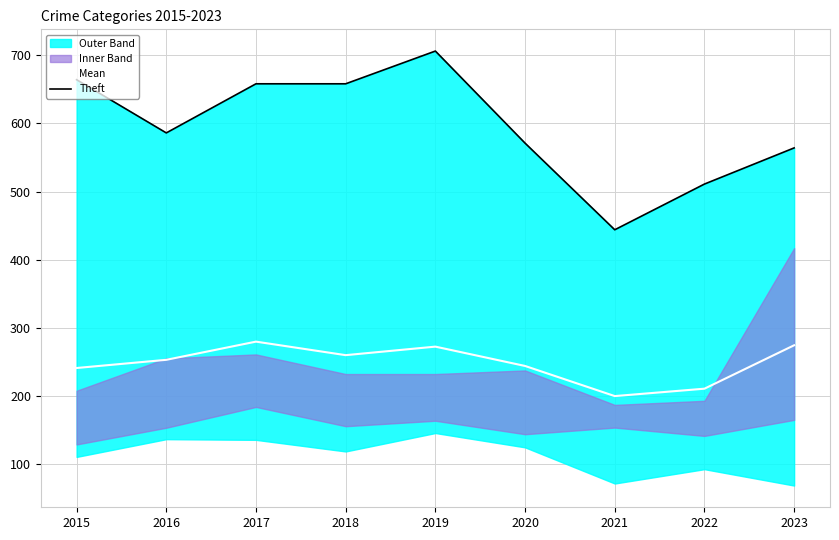

Reading left to right, transcribe all the data shown in this chart.

Mean: 241.3	253.3	280.0	260.2	272.7	244.3	200.2	211.0	274.7
Theft: 664.0	586.0	658.0	658.0	706.0	571.0	444.0	511.0	564.0